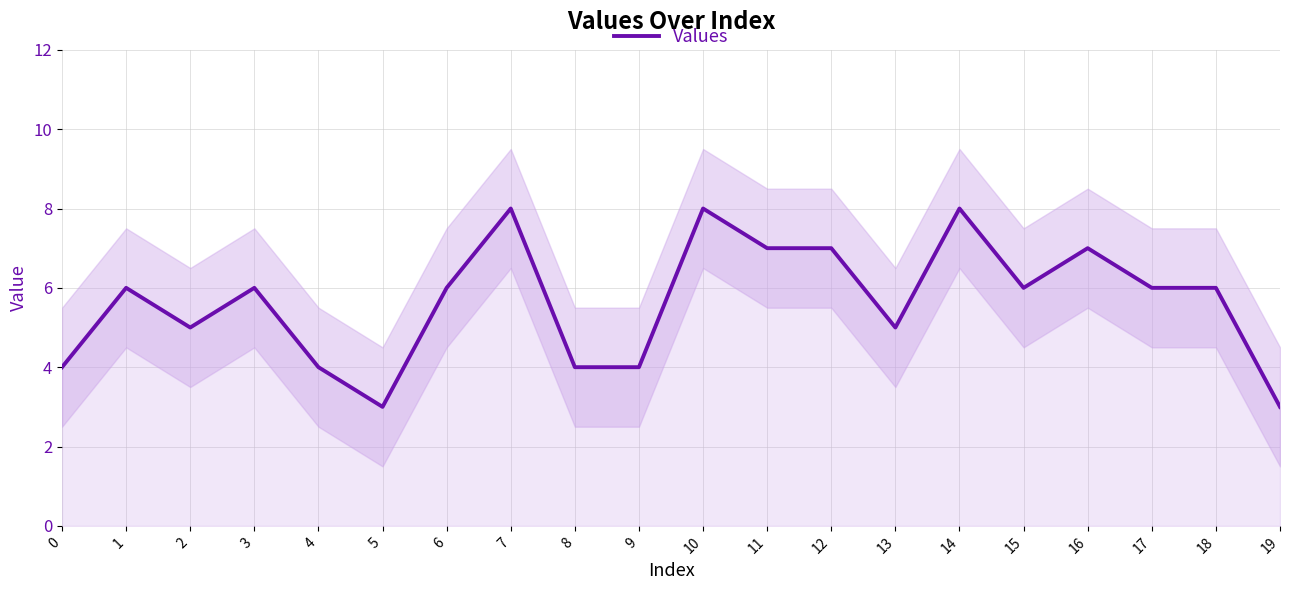

How many lines are shown in the chart?

1